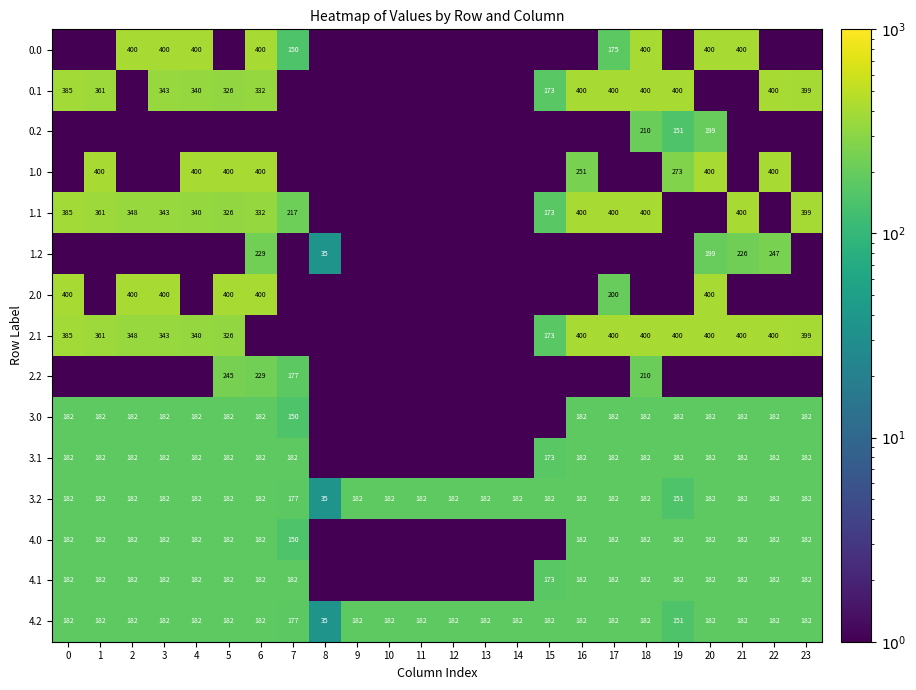

What is the difference between the maximum and minimum values in the 3.2 series?

147.0